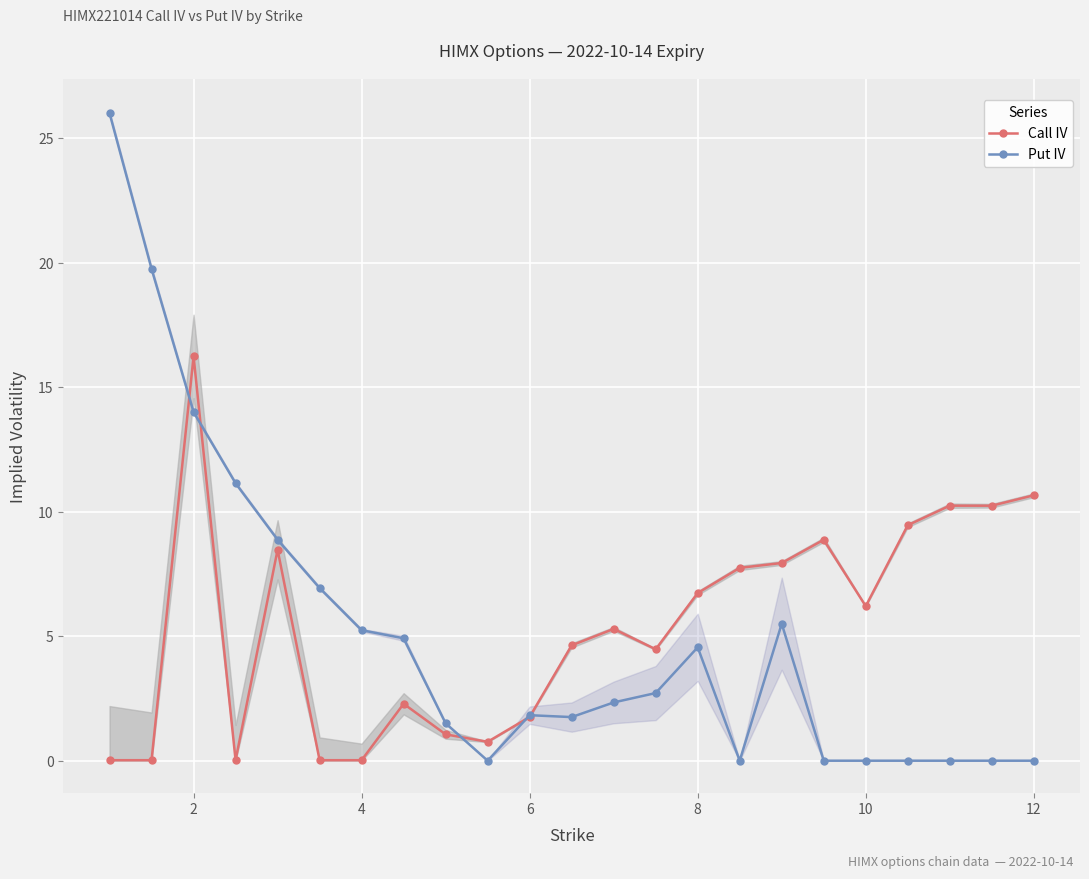

How many data points in Put IV are less than 2?

11